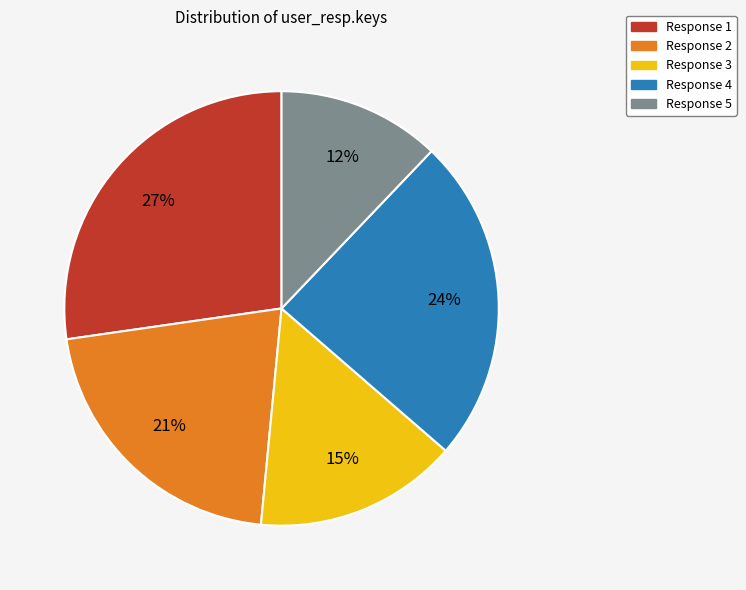

What is the ratio of the value at Response 4 to the value at Response 2?

1.1